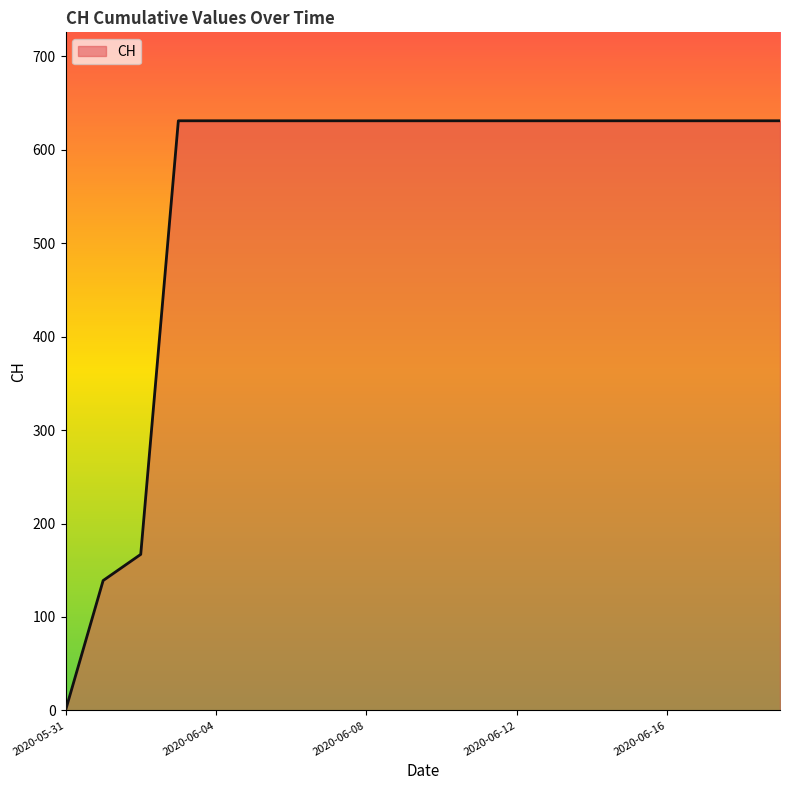

What is the difference between the maximum and minimum values?

631